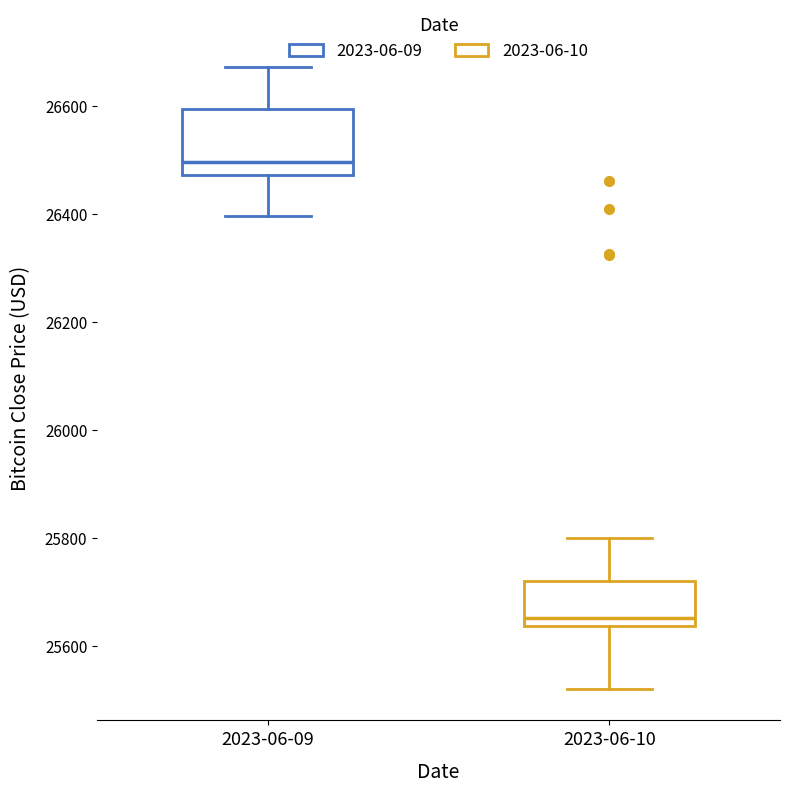

Reading left to right, read every box against the y-axis: the position of its median line, the range the box covers, and the ends of its whiskers. The values are not printed on the chart, so give them approximately, as read against the axis.

2023-06-09: median 26500, box 26480 to 26600, whiskers 26400 to 26680
2023-06-10: median 25660, box 25640 to 25720, whiskers 25520 to 25800